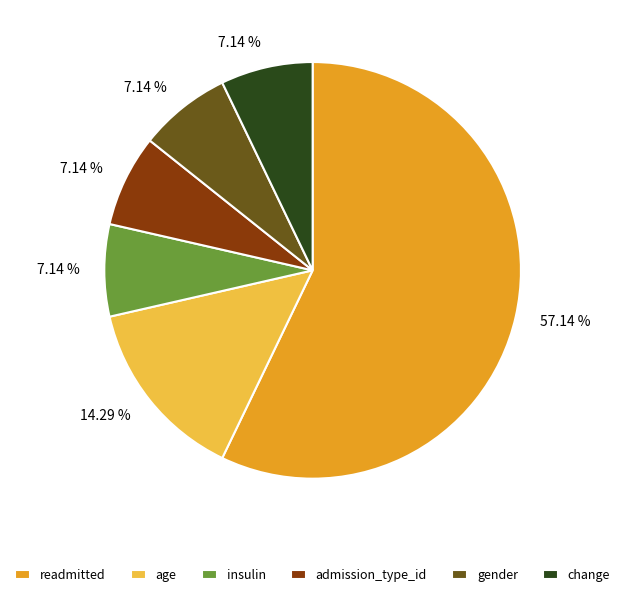

Approximately how many times larger is the value at age compared to change?

2.0